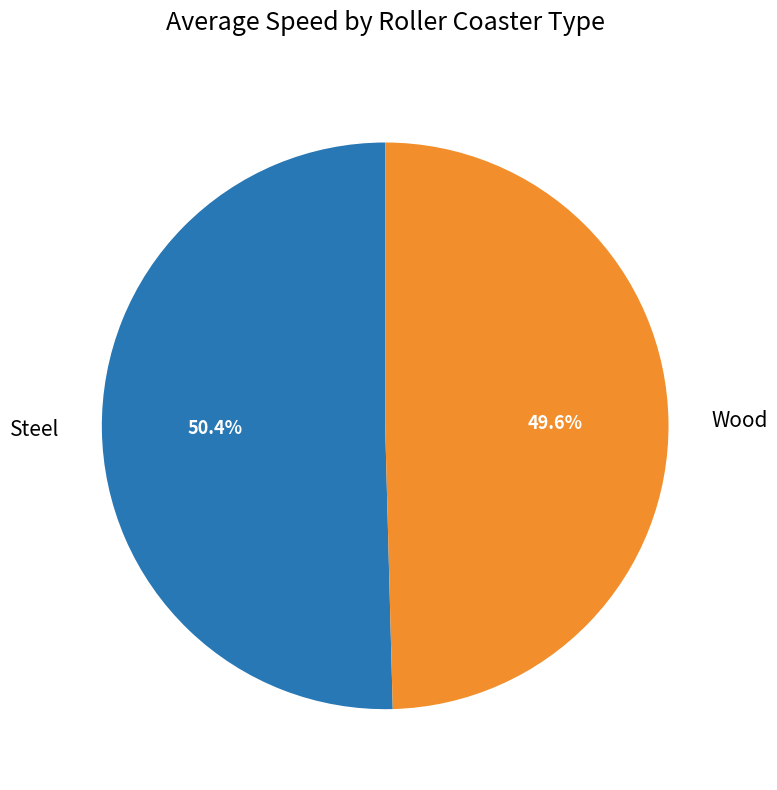

To the nearest percent, what is the average slice percentage?

50%